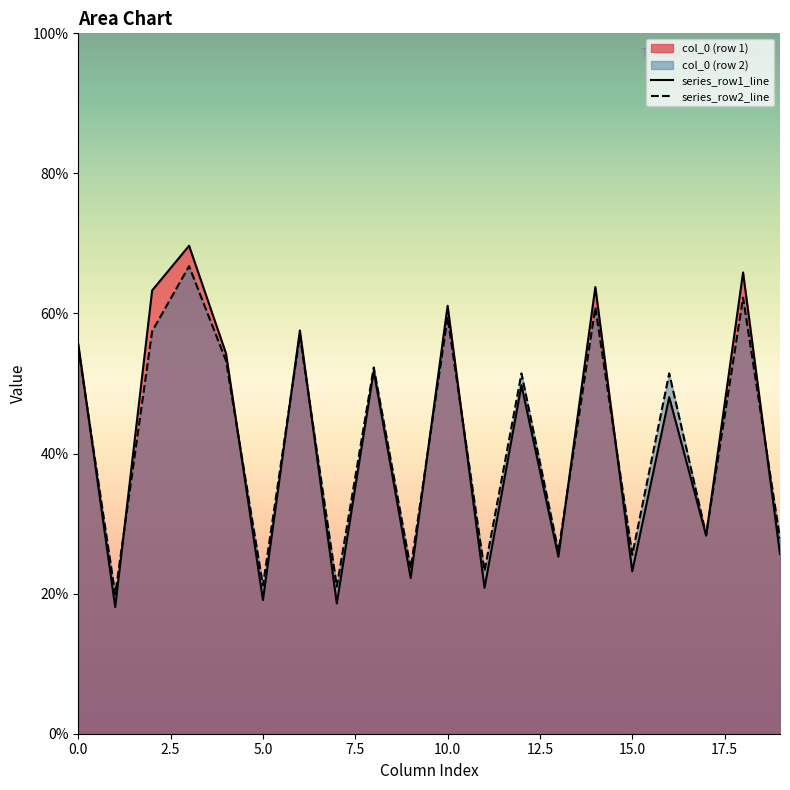

How many values in the col_3 series exceed 69?

1